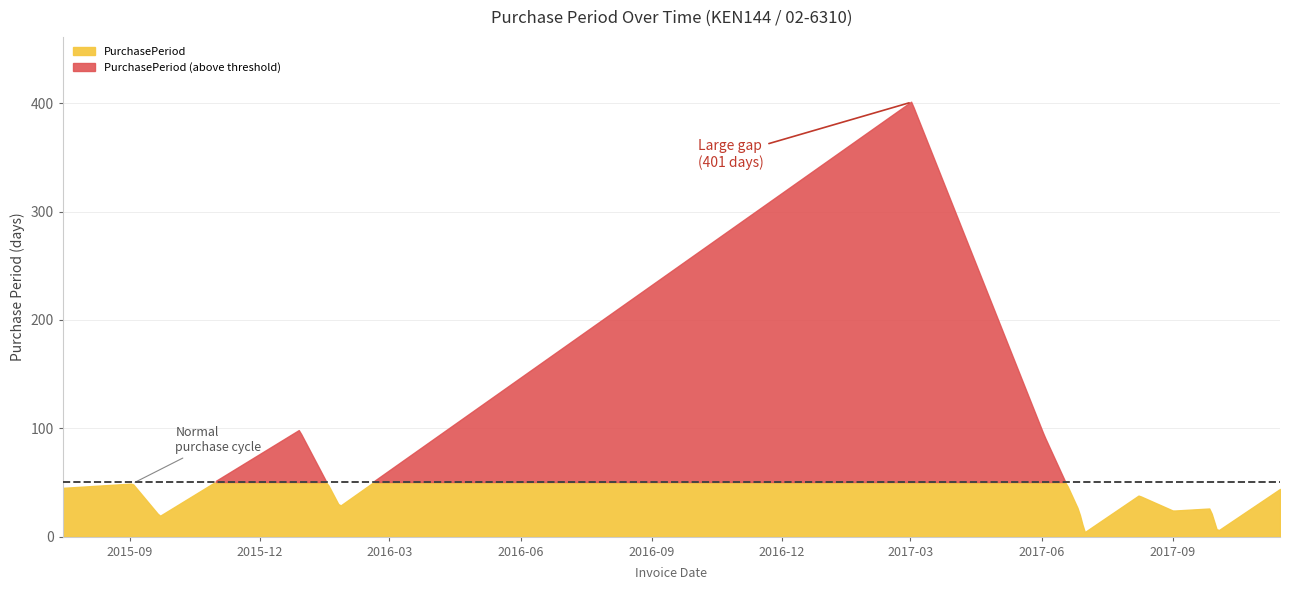

Which label corresponds to the smallest value in the chart?

2017-07-01